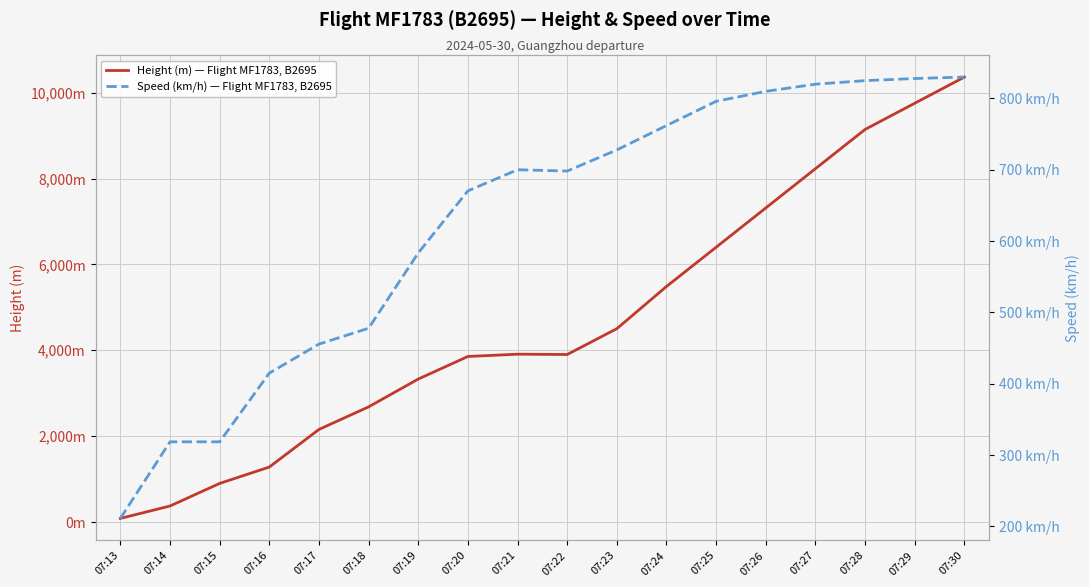

Read the Speed (km/h) — Flight MF1783, B2695 value at 07:13.

211.1